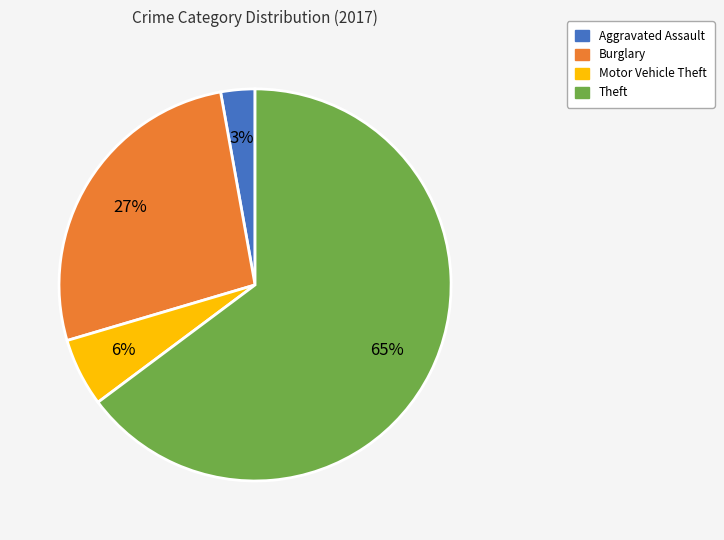

Is there any slice that represents more than half of the pie?

Yes